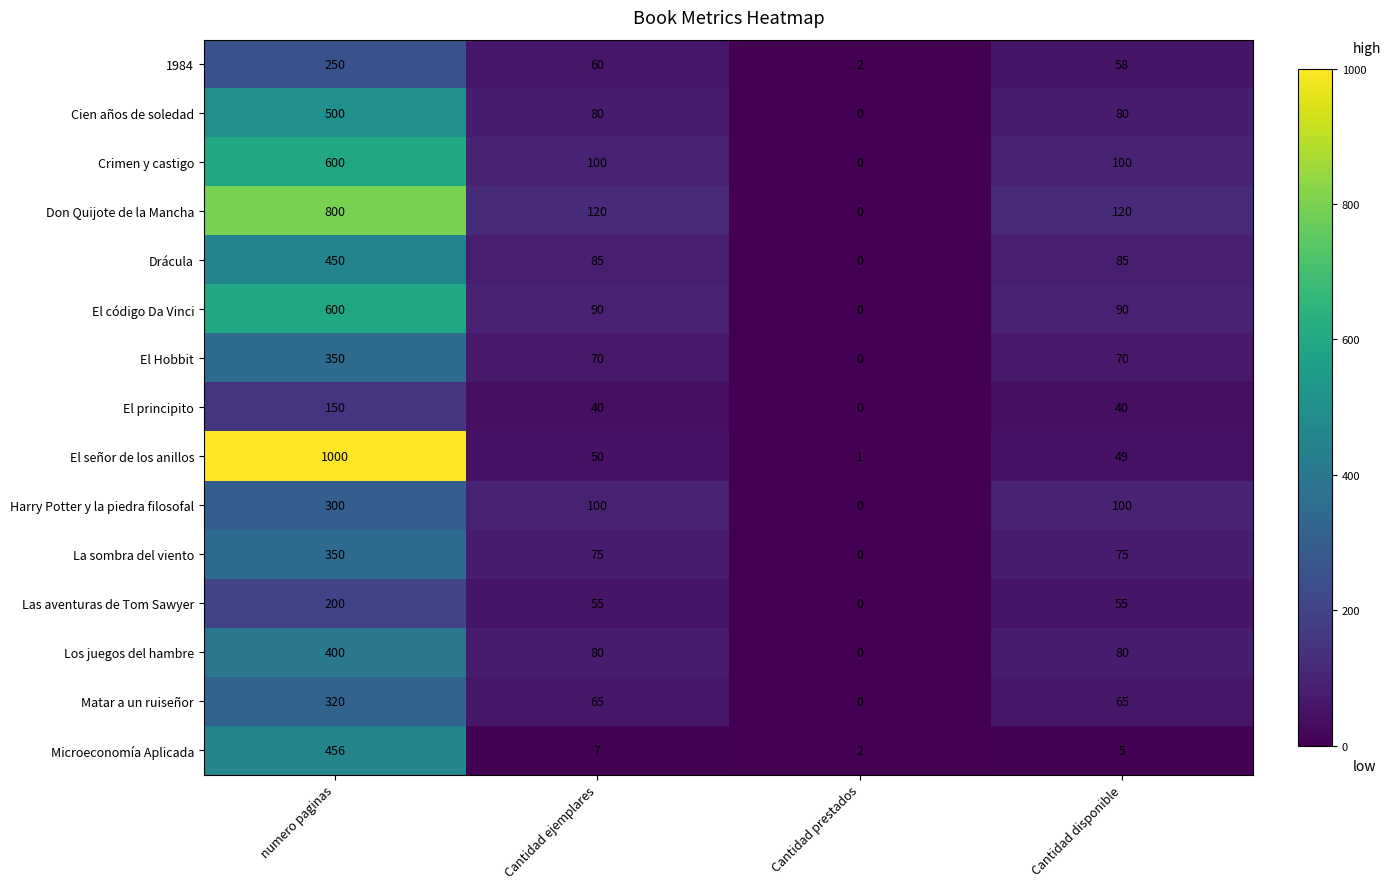

What is the average value of the Cien años de soledad series?

165